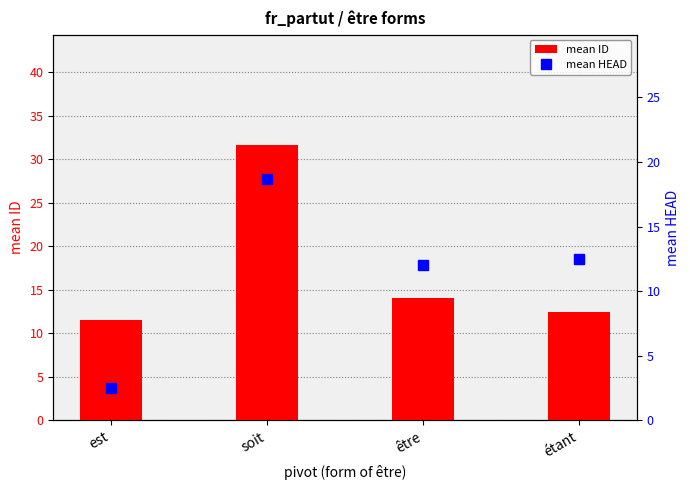

Reading left to right, transcribe all the data shown in this chart.

mean ID: 11.5	31.7	14.0	12.5
mean HEAD: 2.5	18.7	12.0	12.5